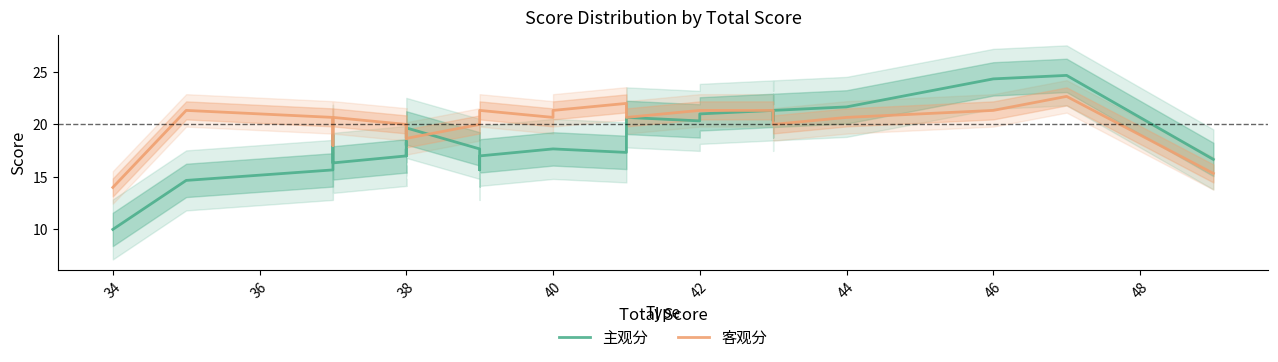

The value of 客观分 at 32 is 33.6. True or false?

False